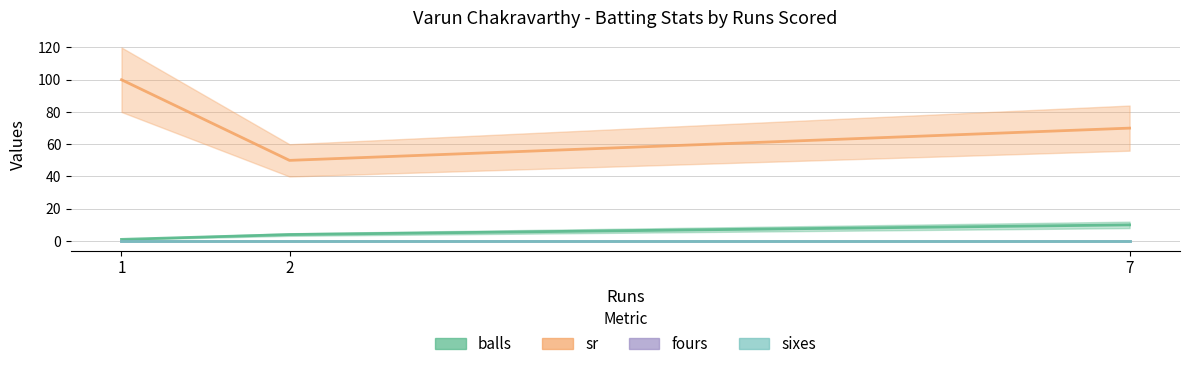

Which series has the largest total across all categories?

sr